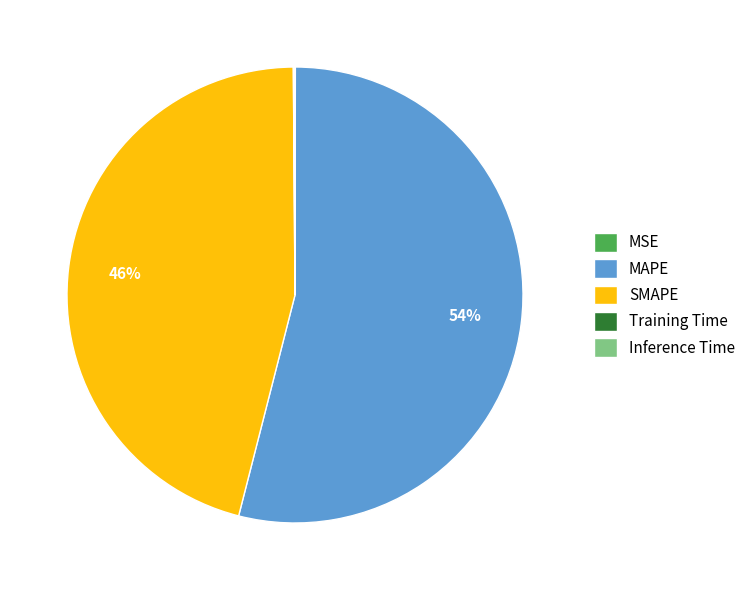

What is the majority slice?

MAPE